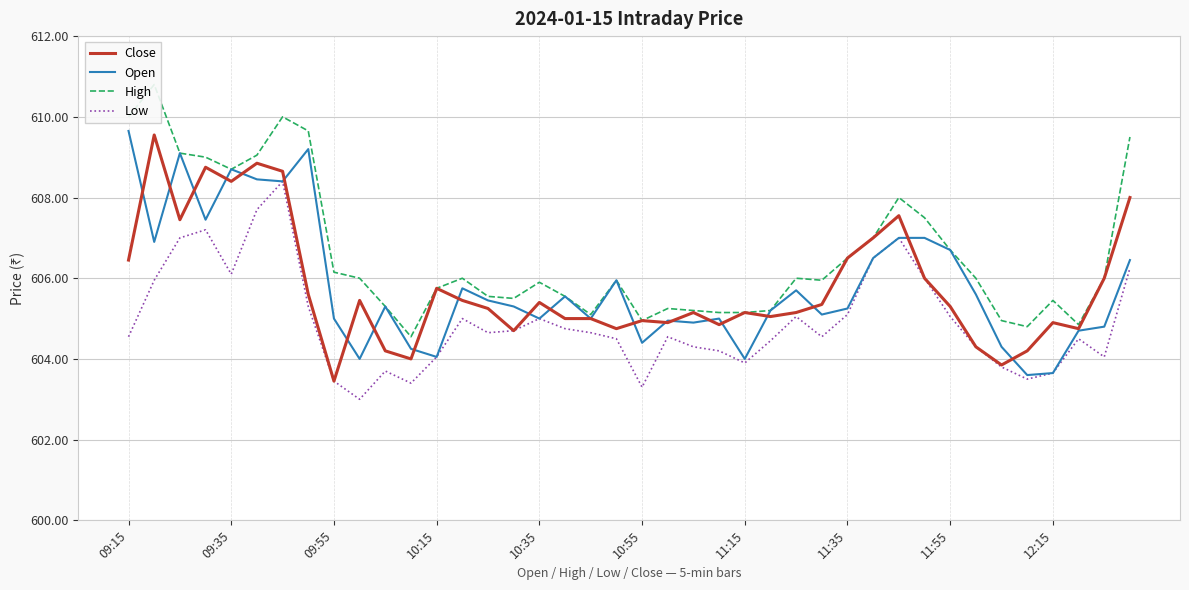

Is it true that Low equals 954.3 at 09:55?

False